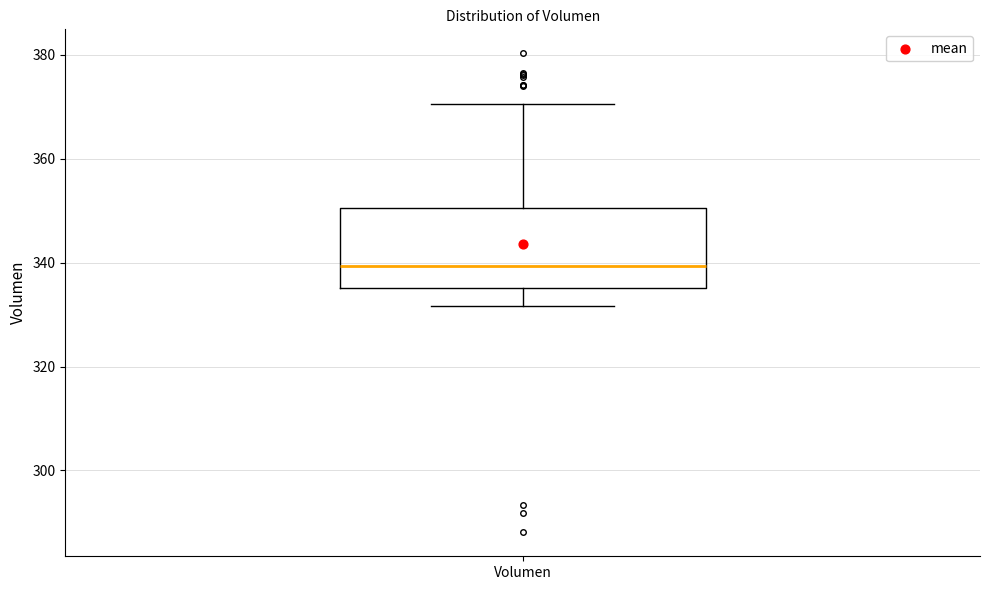

Read this box plot against the y-axis: the position of the median line, the range covered by the box, and the ends of both whiskers. The values are not printed on the chart, so give them approximately, as read against the axis.

median 340, box 336 to 350, whiskers 332 to 370